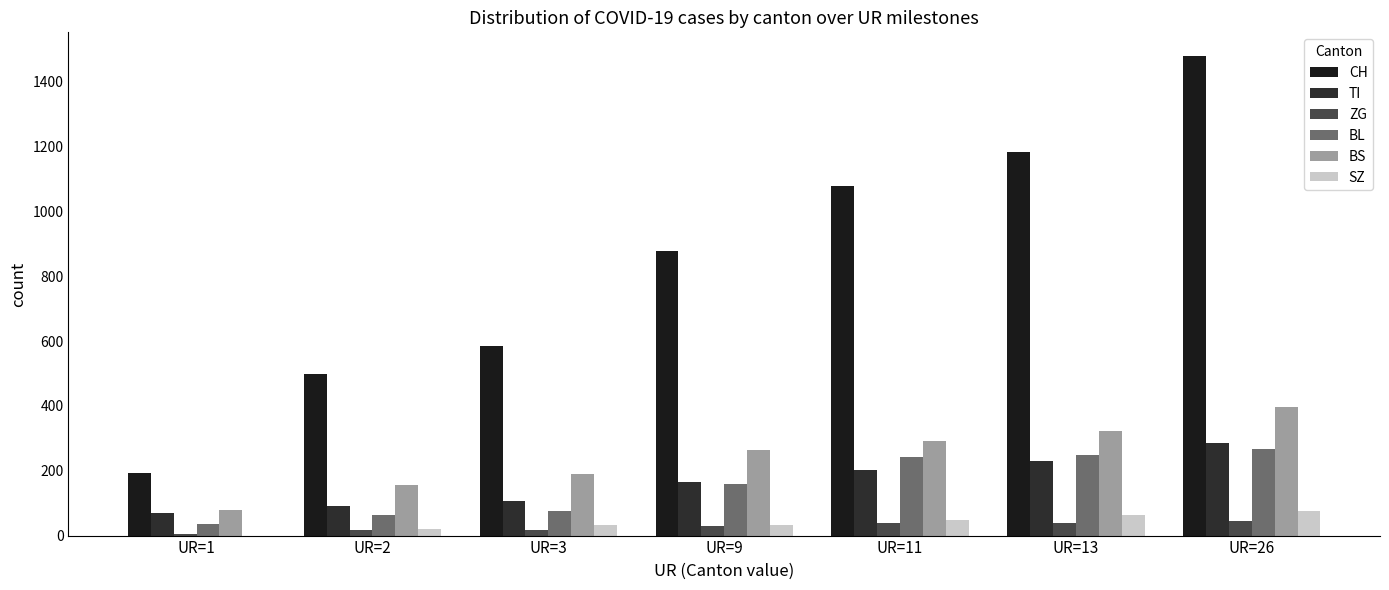

How many groups of bars are there?

7